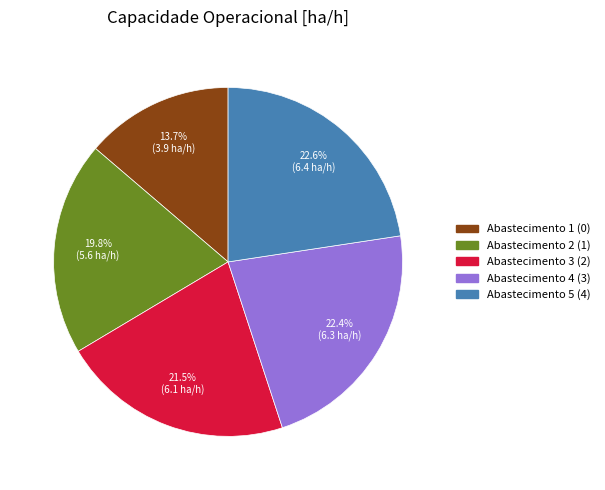

Does Abastecimento 1 (0) account for over 50% of the chart?

No